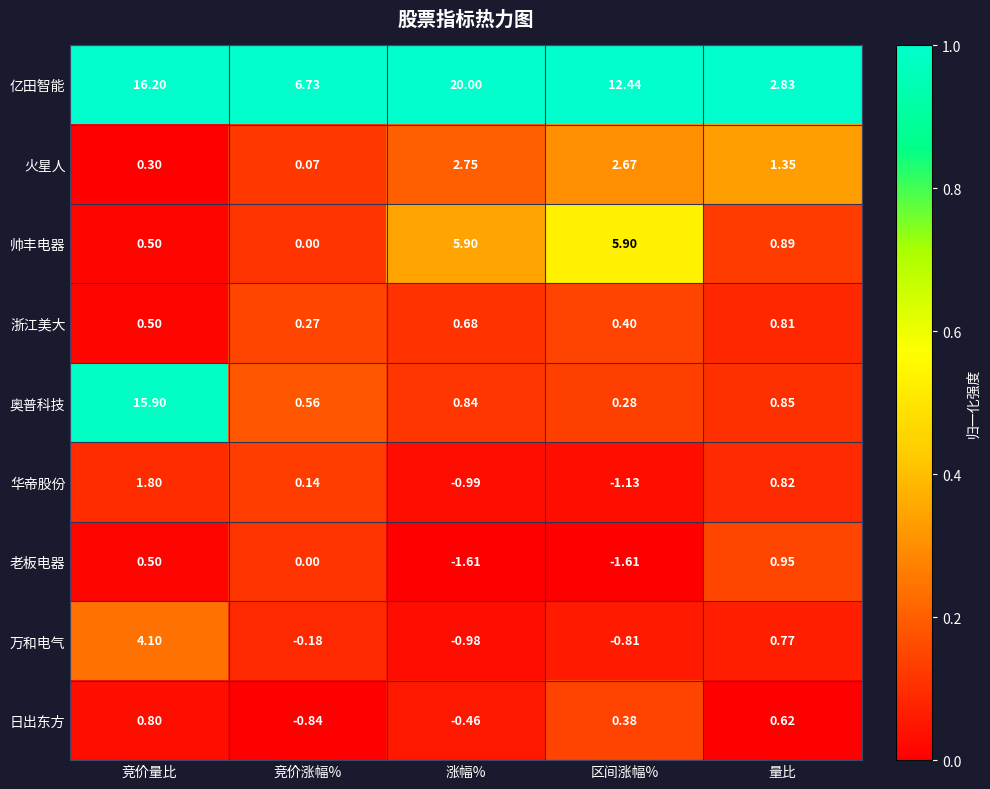

Between 涨幅% and 量比, which series saw the biggest shift?

亿田智能